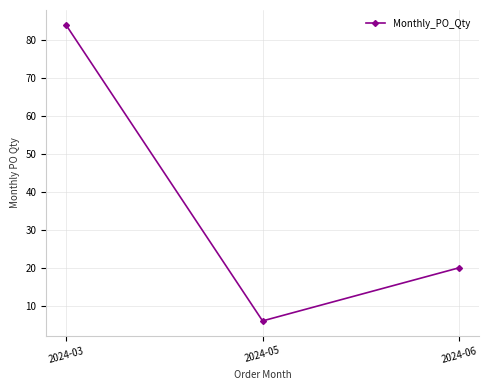

At which category does the chart reach its minimum across all series?

2024-05